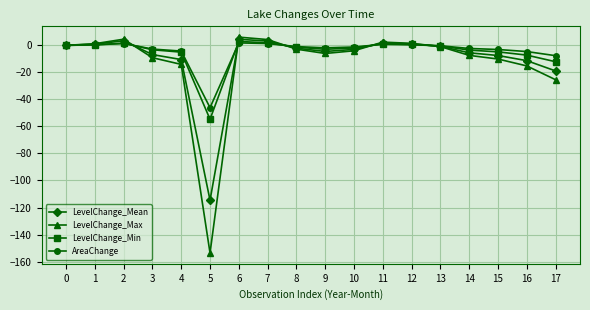

True or false: LevelChange_Mean has more than 2 interior local peaks.

True